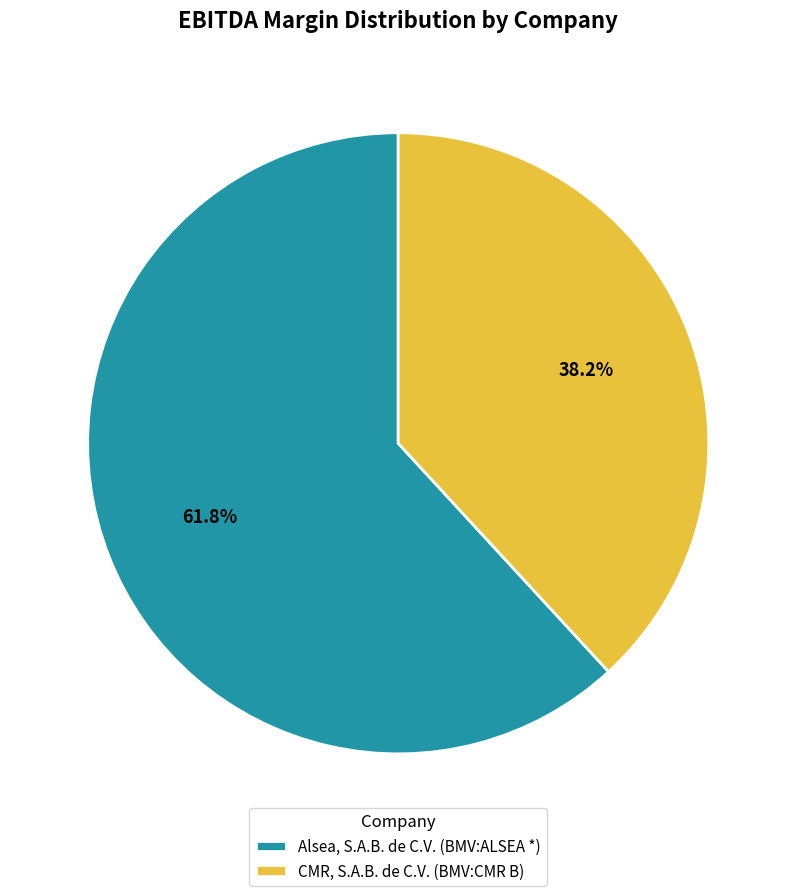

How many slices are in this pie chart?

2